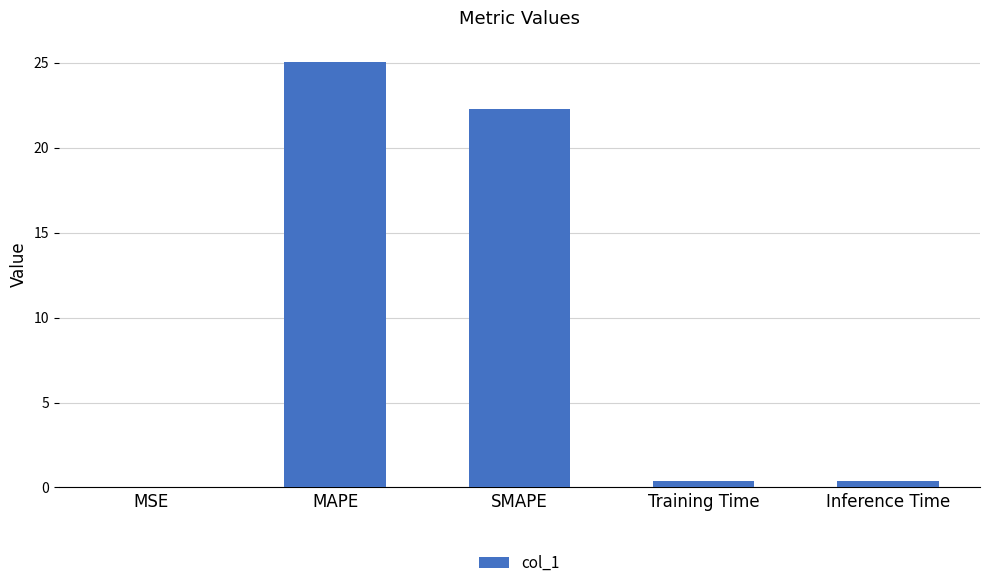

Which has a higher value, Inference Time or MAPE?

MAPE